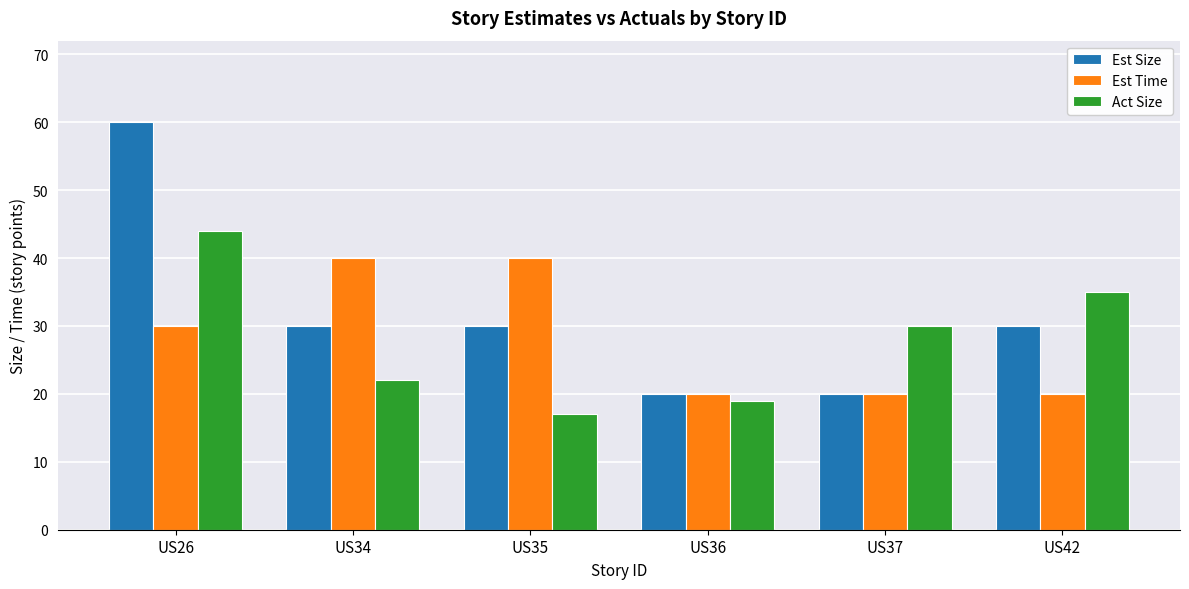

What is the smallest value displayed?

17